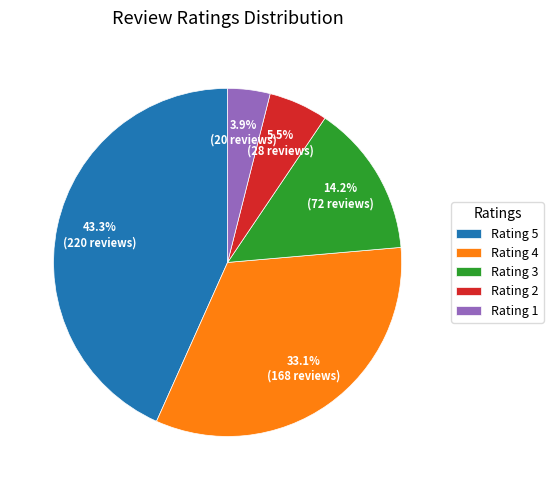

How many slices are in this pie chart?

5